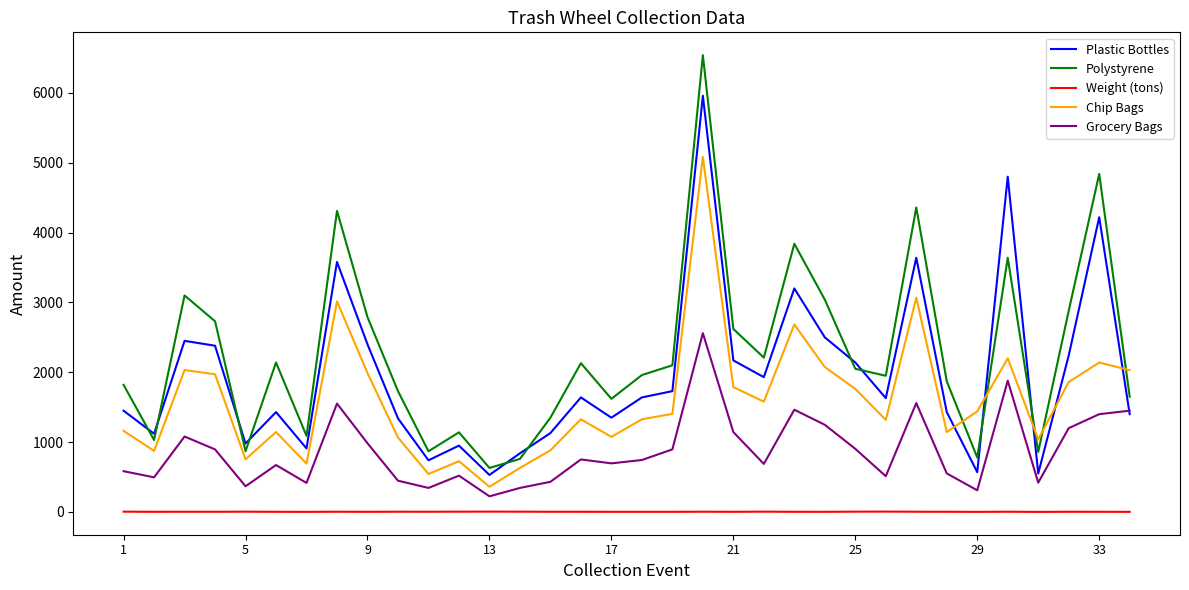

Which series has the widest spread of values?

Polystyrene